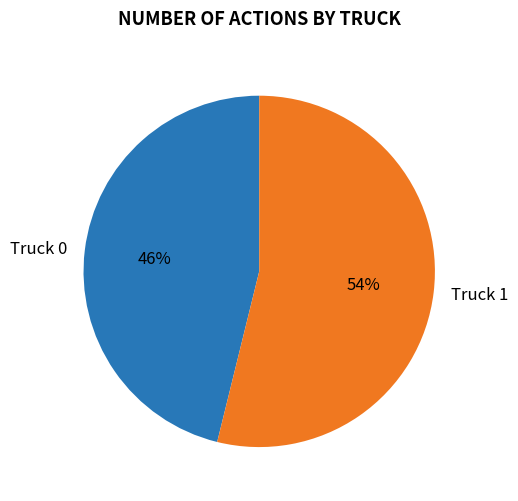

How many slices are in this pie chart?

2